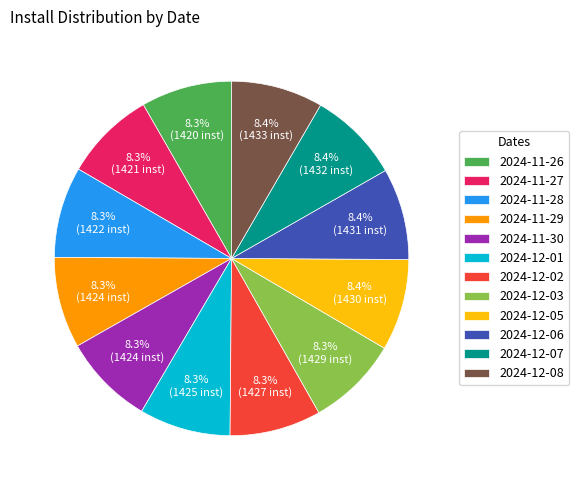

Is the sum of 2024-12-01 and 2024-11-28 greater than half?

No